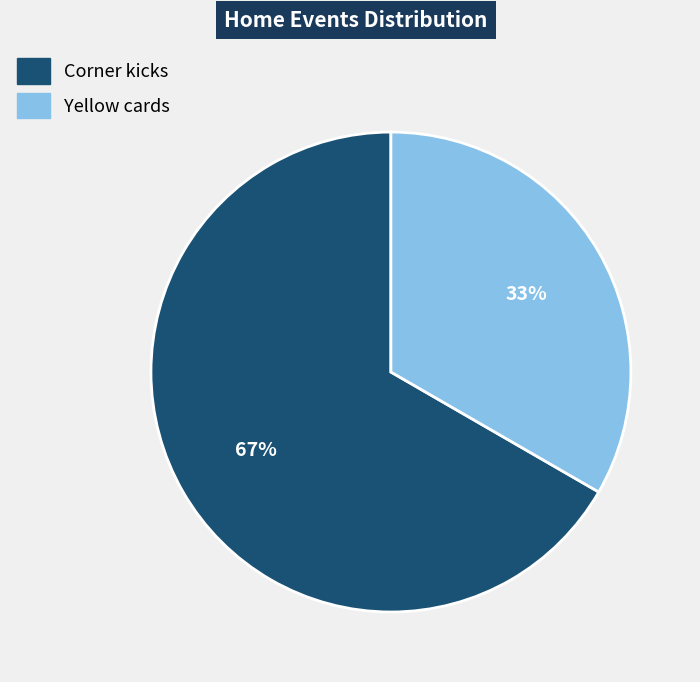

How many slices are in this pie chart?

2